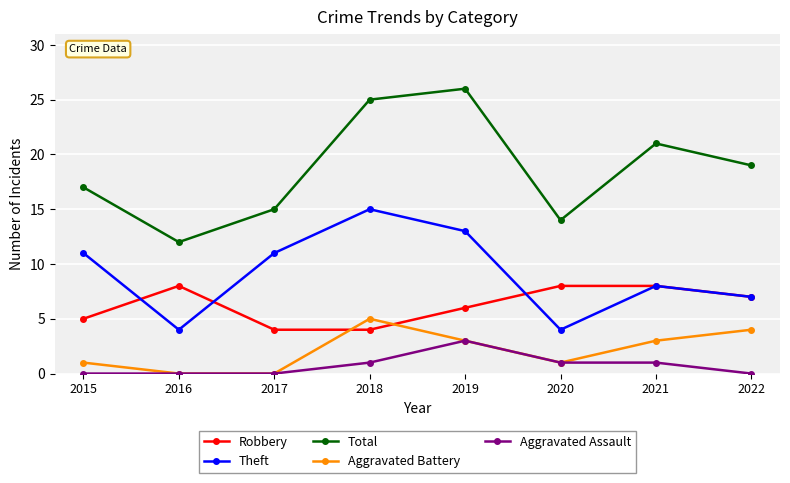

Is the value of Theft at 2015 greater than the value of Total at 2021?

No